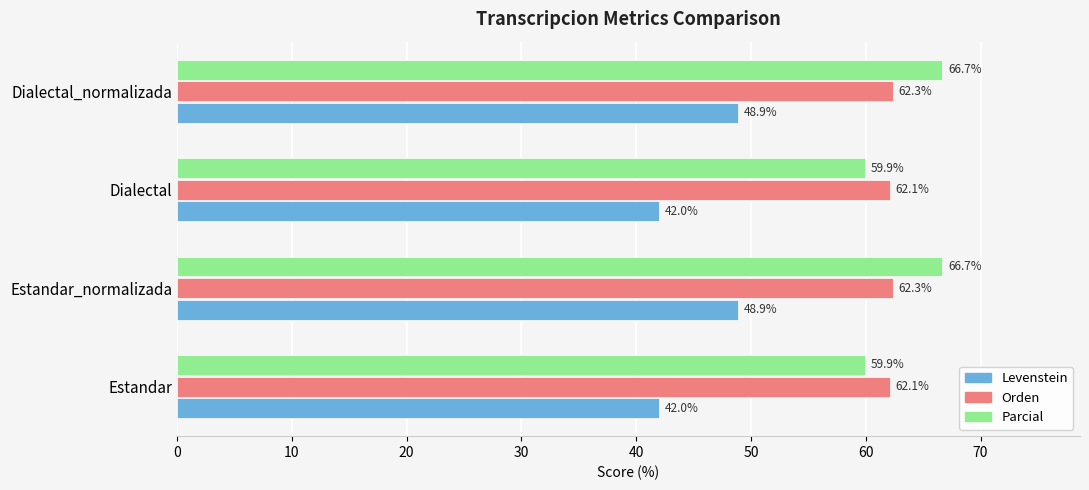

The Parcial series shows 95.0 at Dialectal_normalizada. True or false?

False